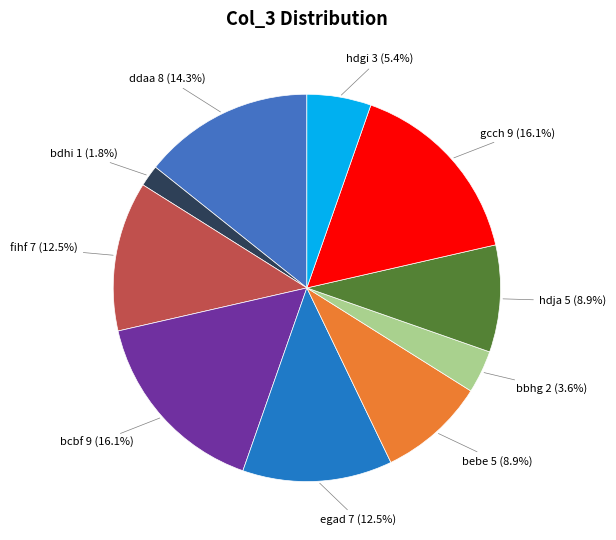

To the nearest percent, what percentage of the pie is hdja?

9%